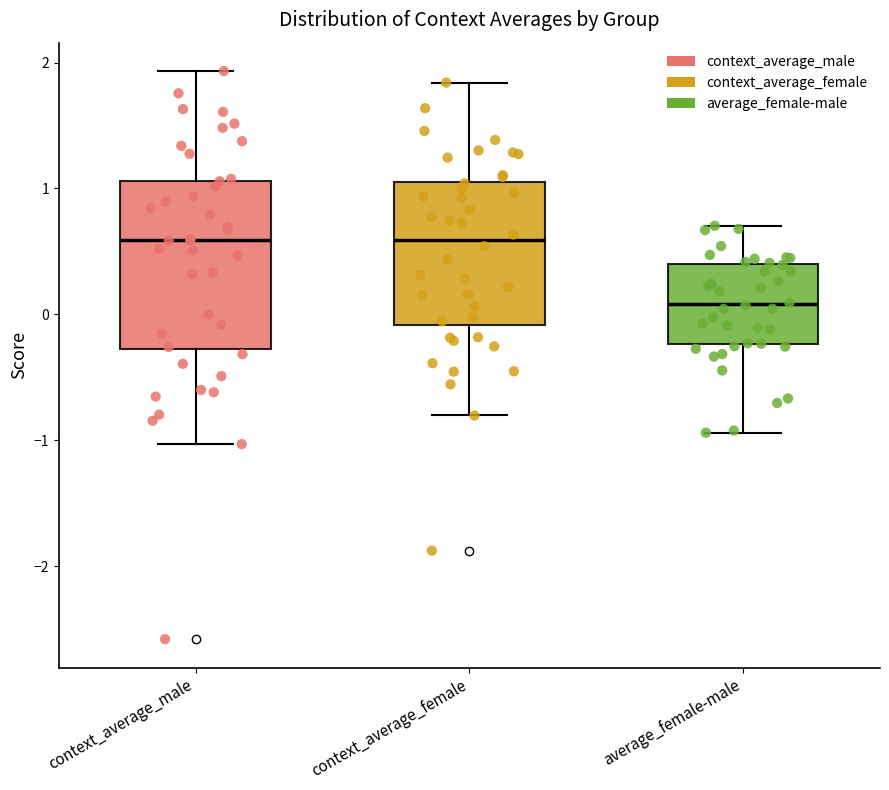

Reading left to right, transcribe this box plot: for each box, give where its median line is, the range the box spans, and where its two whiskers end, as read against the y-axis. The values are not printed on the chart, so give them approximately, as read against the axis.

context_average_male: median 0.6, box -0.3 to 1.1, whiskers -1.0 to 1.9
context_average_female: median 0.6, box -0.1 to 1.1, whiskers -0.8 to 1.8
average_female-male: median 0.1, box -0.2 to 0.4, whiskers -0.9 to 0.7